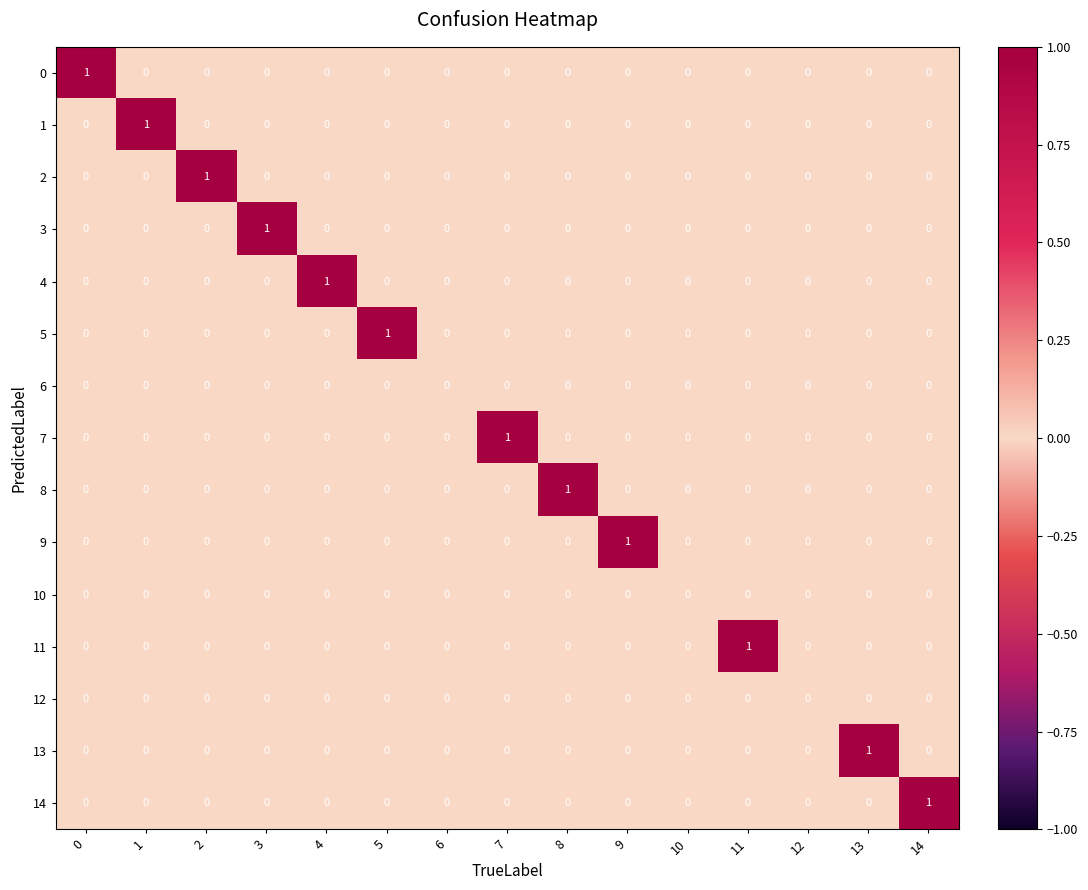

True or false: 6 has a value of 0 at 9.

True